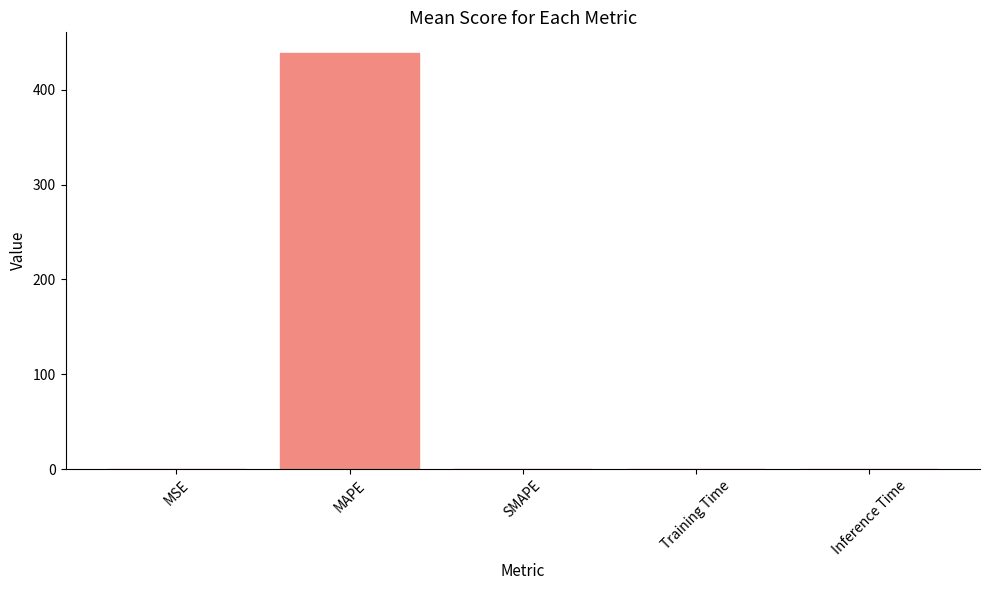

The chart shows a value of 0.0 at Training Time. True or false?

True